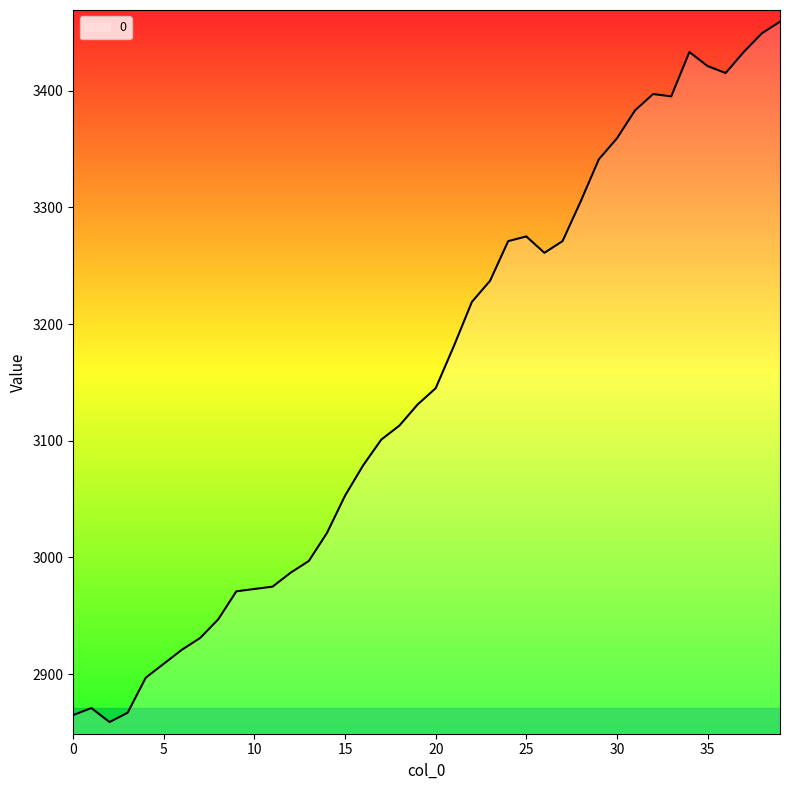

What is the greatest value displayed?

3459